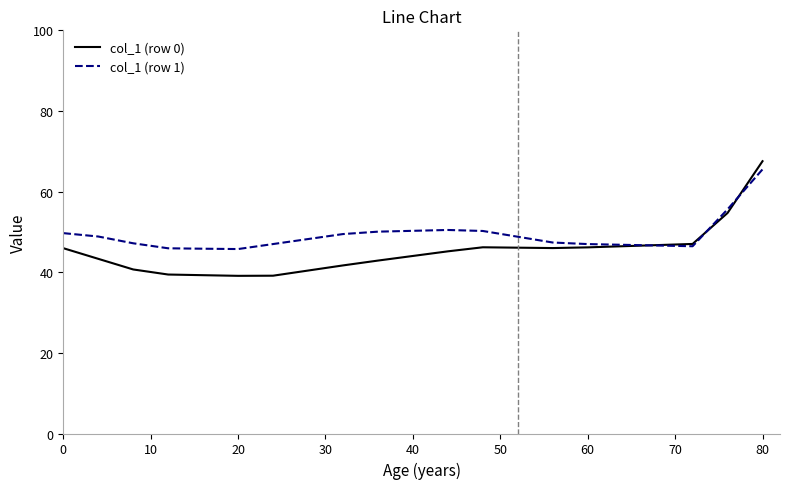

Rank the series by their average value, from highest to lowest.

col_1 (row 1), col_1 (row 0)